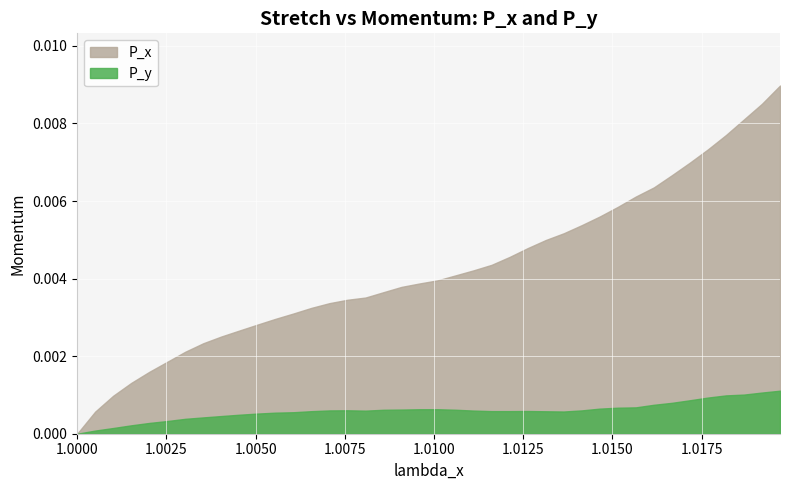

Rank the series at 36 from lowest to highest value.

P_y, P_x